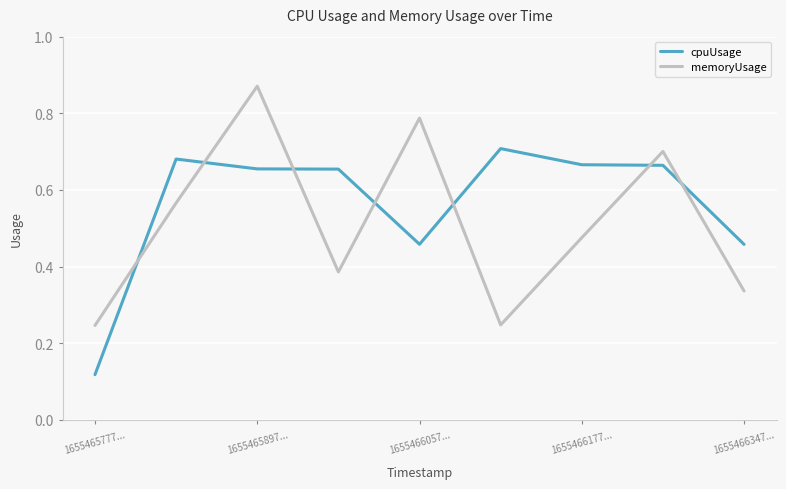

In memoryUsage, how many points are higher than both neighbors (excluding endpoints)?

3